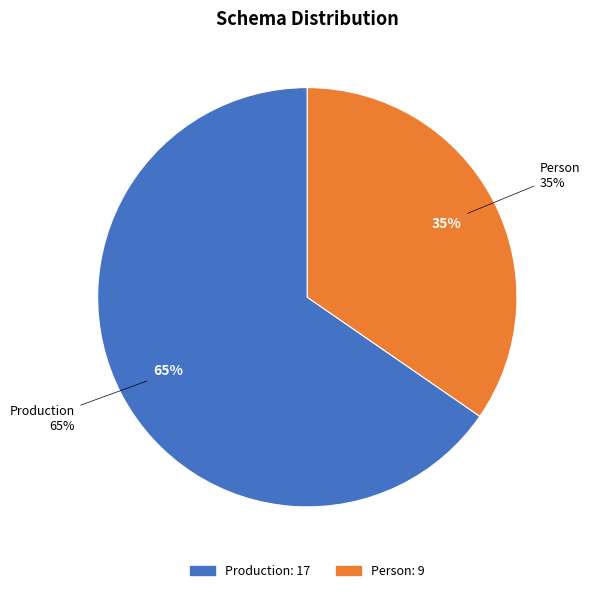

How many segments does this pie chart have?

2